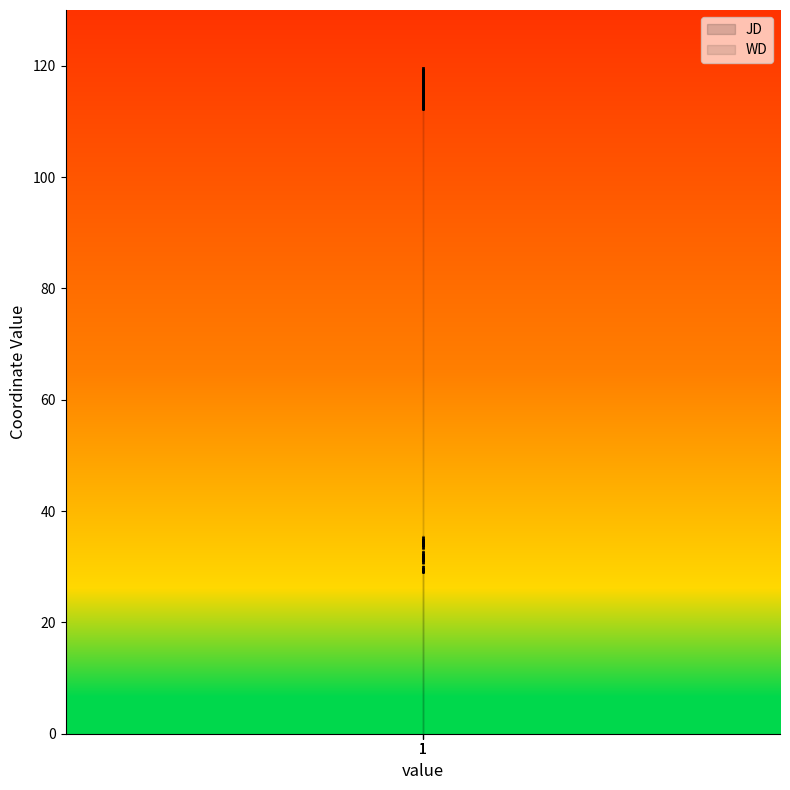

What is the difference between the maximum and minimum values in the WD series?

6.5